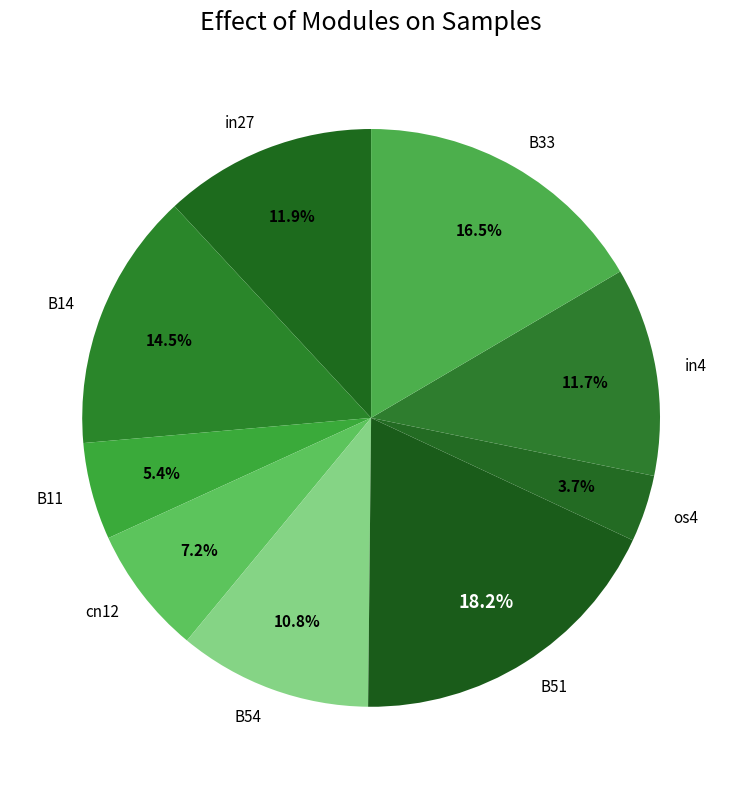

How many slices are in this pie chart?

9